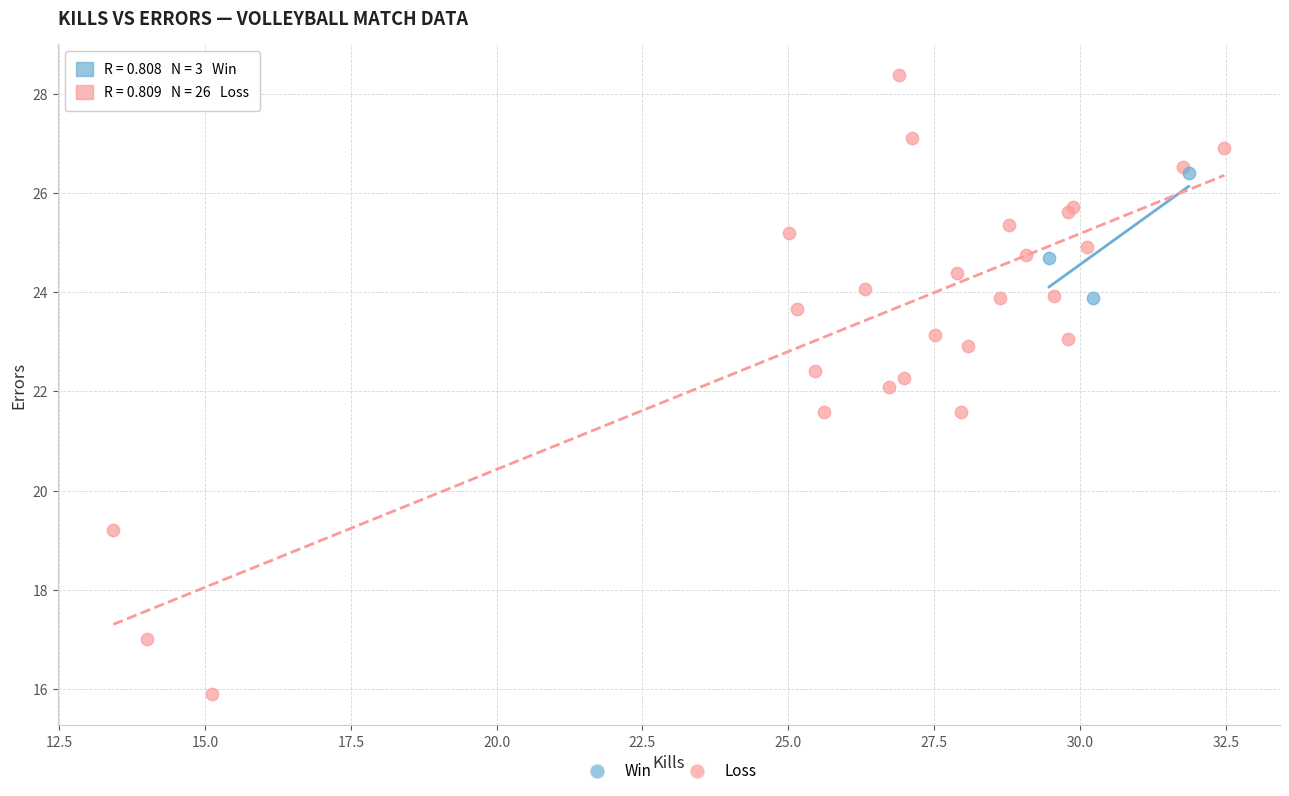

Which series reaches the minimum Y coordinate?

Loss